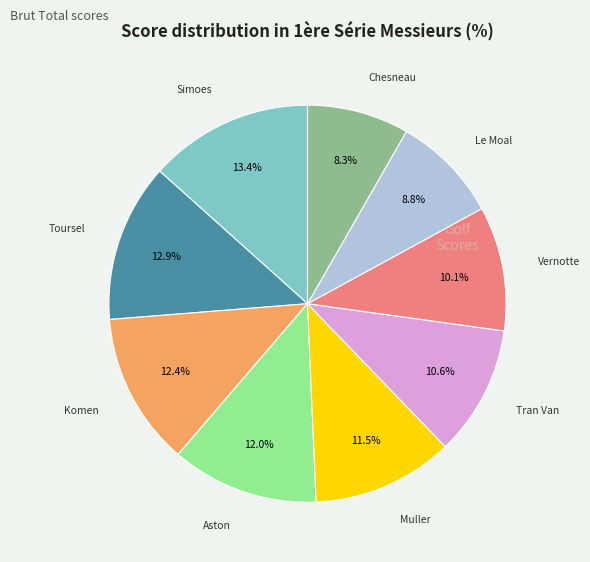

Does any single category account for the majority?

No